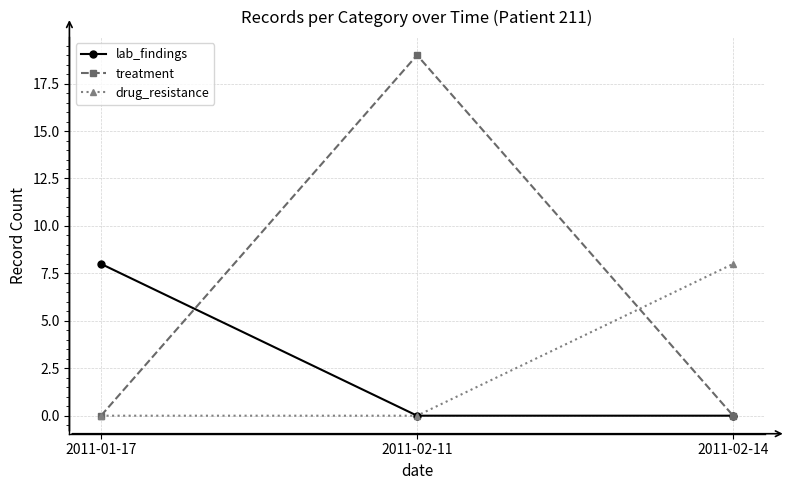

Which series has the widest spread of values?

treatment